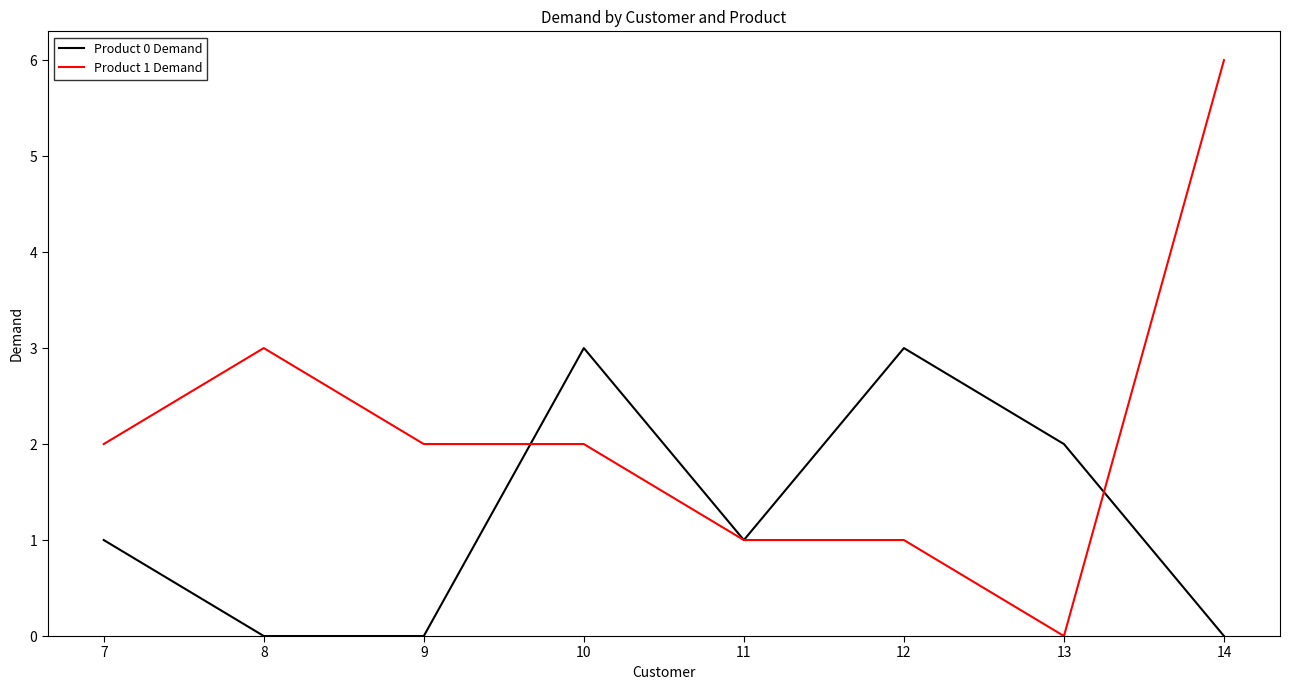

What is the difference between the second highest and minimum values in the Product 1 Demand series?

3